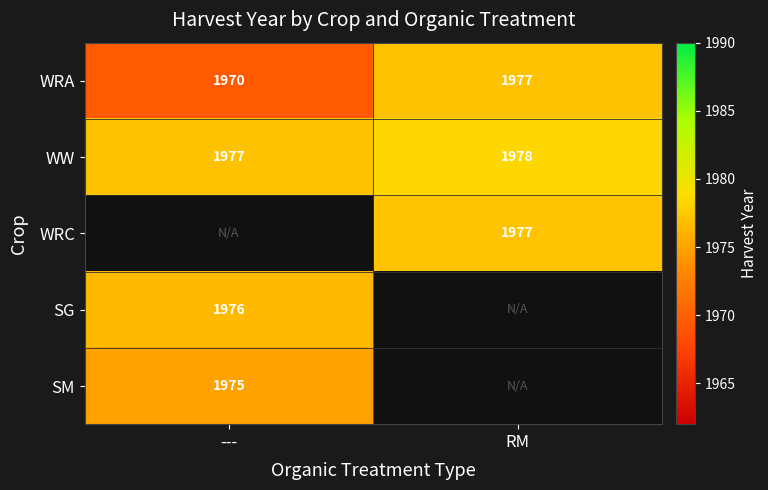

The WRA series shows 1970.0 at ---. True or false?

True